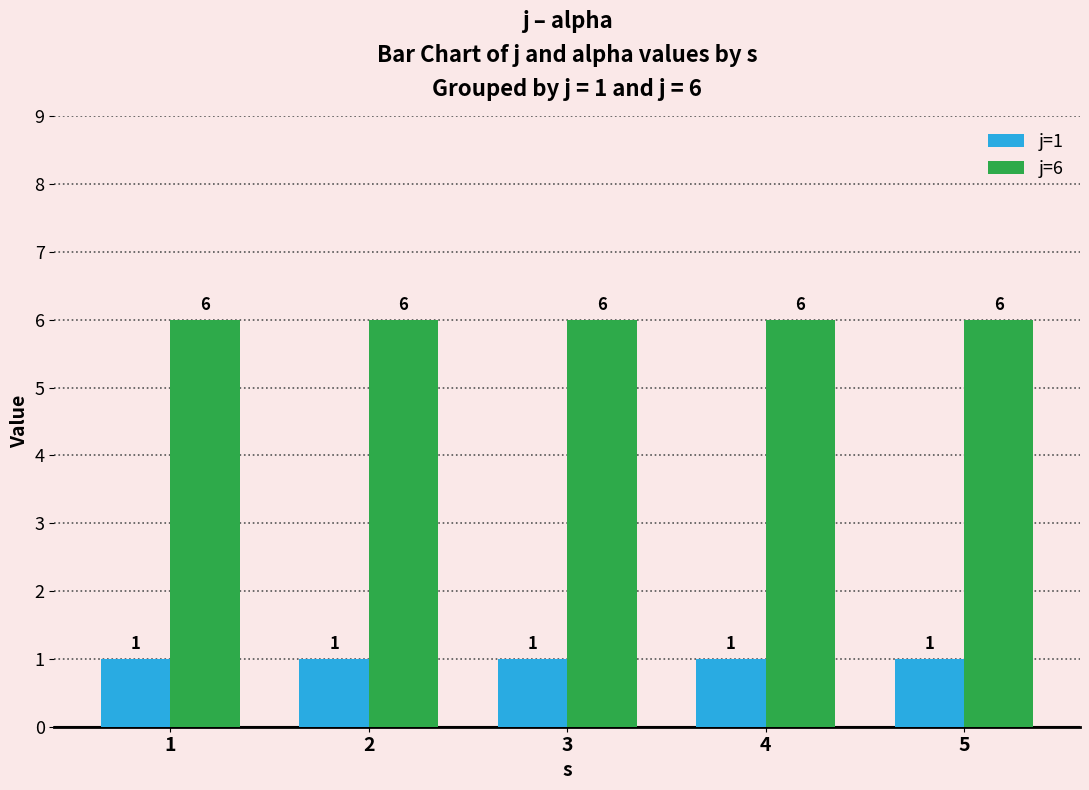

What is the value of the j=6 bar at the 1st from the left?

6